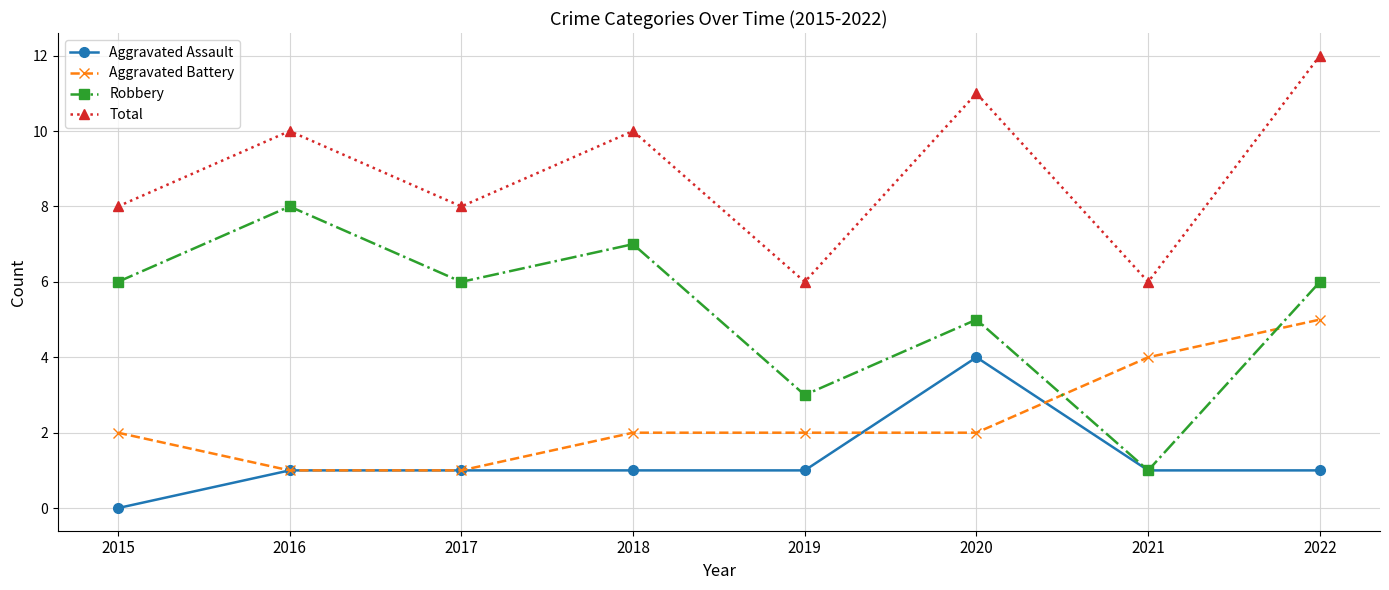

Which category has the lowest value in the Aggravated Assault series?

2015